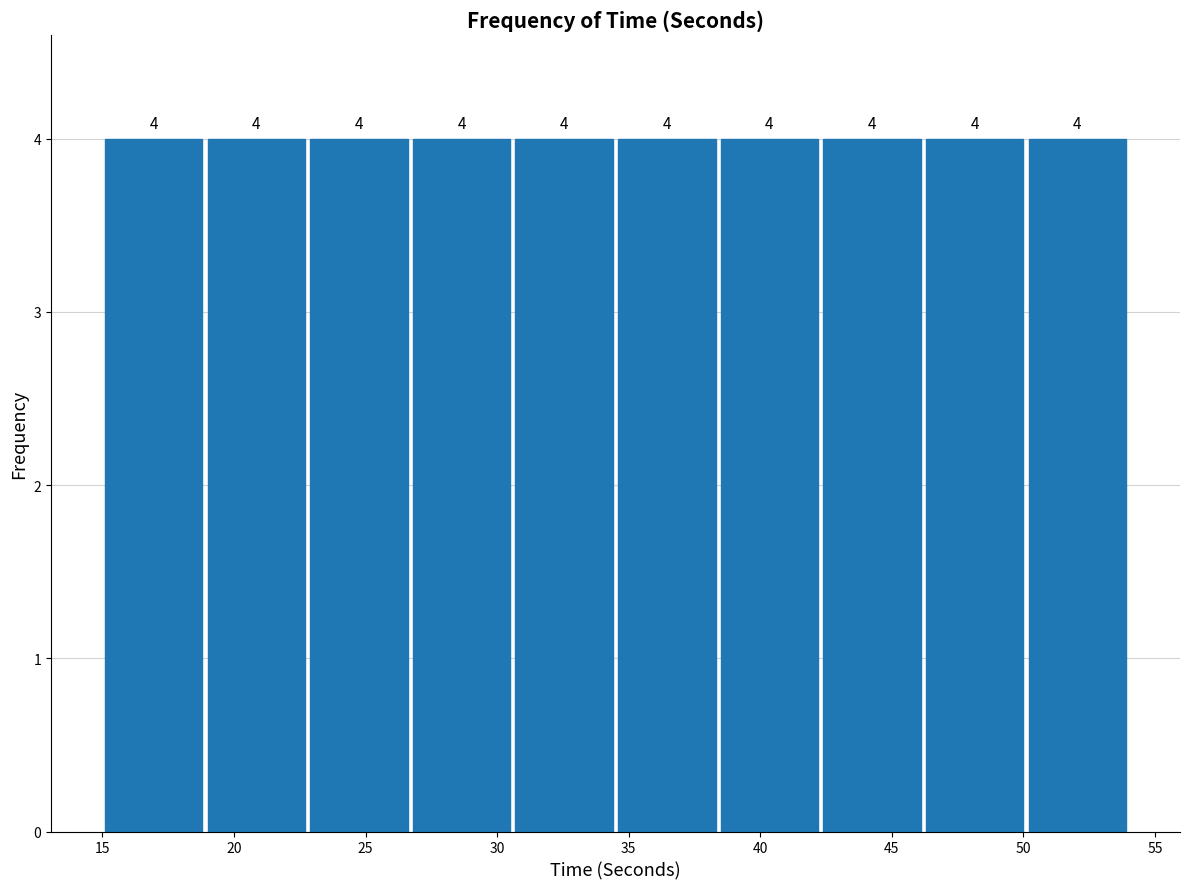

Reading left to right, list every bar in this chart as the range it spans on the x-axis followed by its height. The bar edges are not printed on the chart, so give them approximately, as read against the axis.

15.0 to 18.9: 4
18.9 to 22.8: 4
22.8 to 26.7: 4
26.7 to 30.6: 4
30.6 to 34.5: 4
34.5 to 38.4: 4
38.4 to 42.3: 4
42.3 to 46.2: 4
46.2 to 50.1: 4
50.1 to 54.0: 4